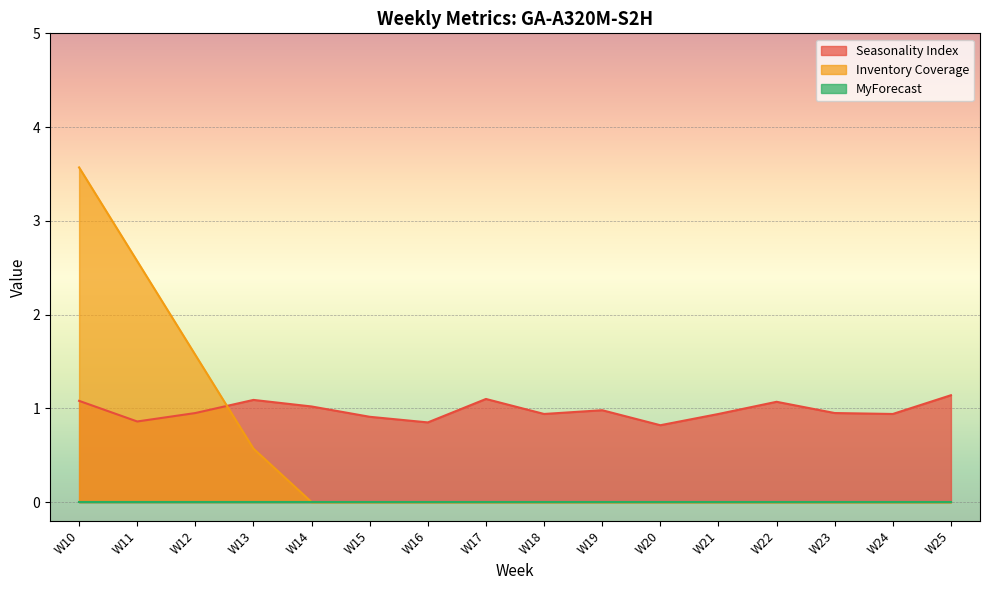

Which category has the highest value in the Inventory Coverage series?

W10